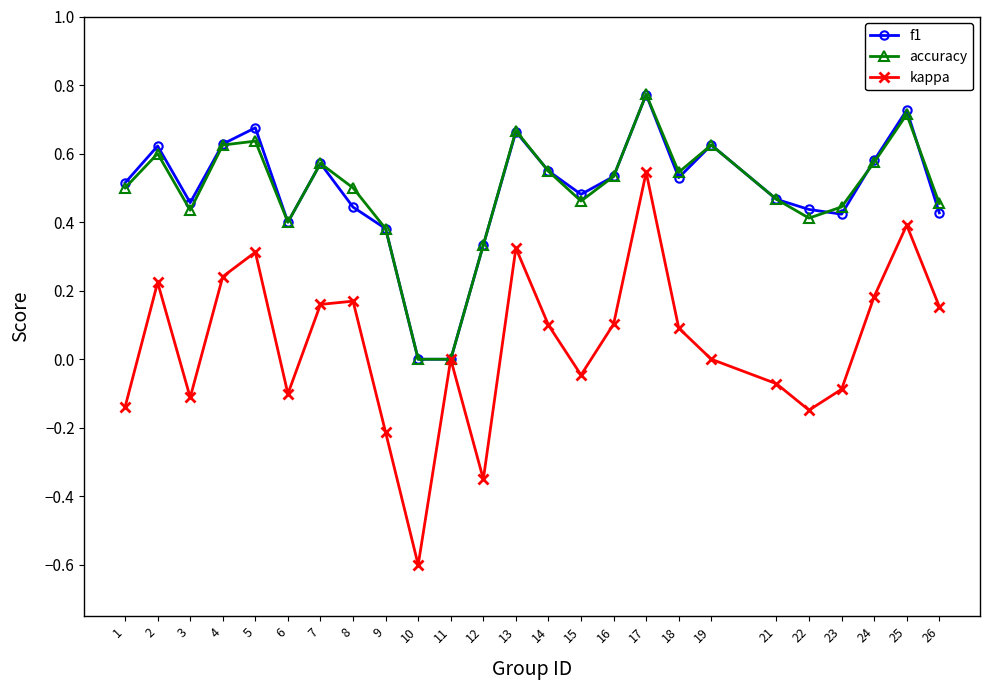

What is the total value across all series at 7?

1.3